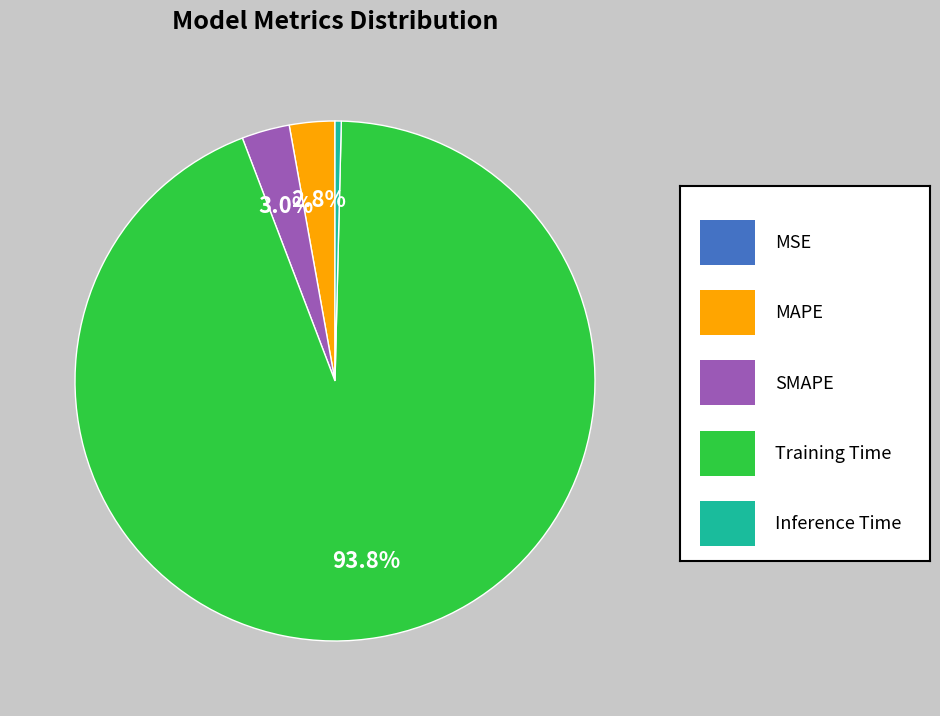

Is there a majority slice in this chart?

Yes